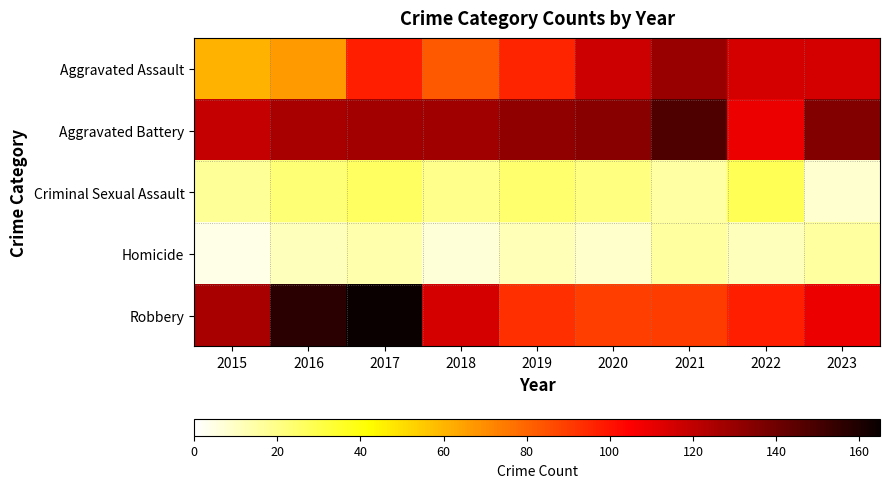

Between 2016 and 2023, which series saw the biggest shift?

Aggravated Assault